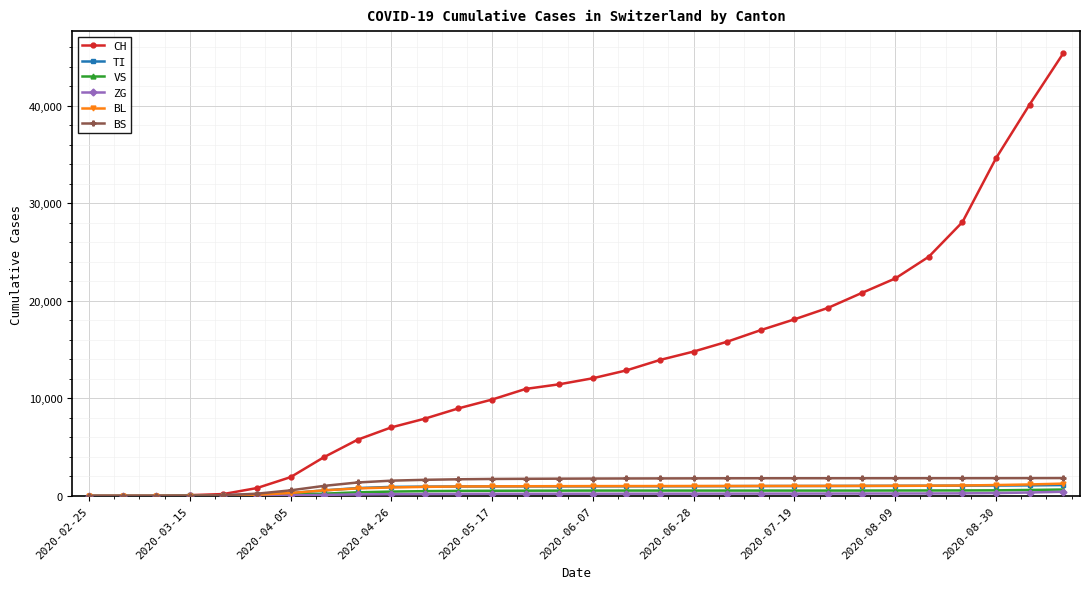

Which series has the largest range (max minus min)?

CH